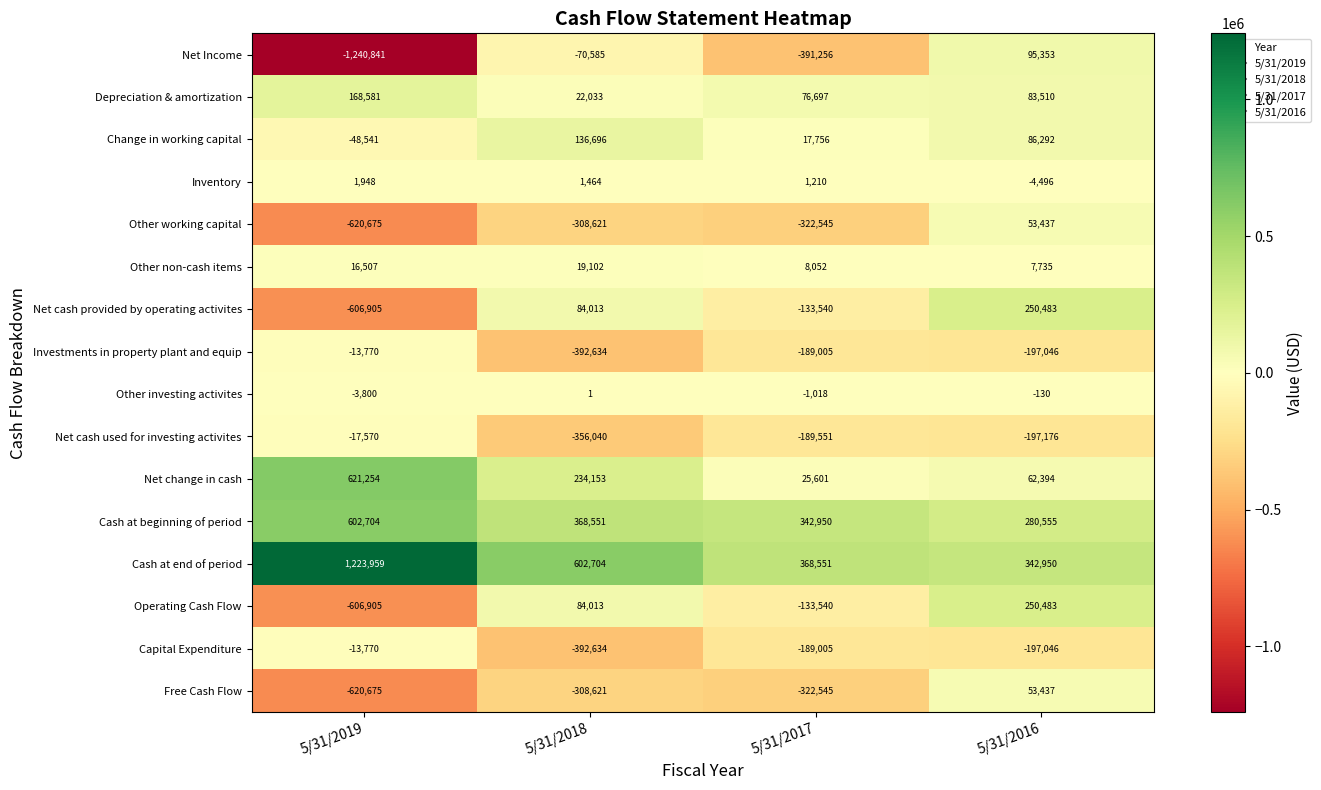

Between 5/31/2018 and 5/31/2017, which series saw the biggest shift?

Net Income